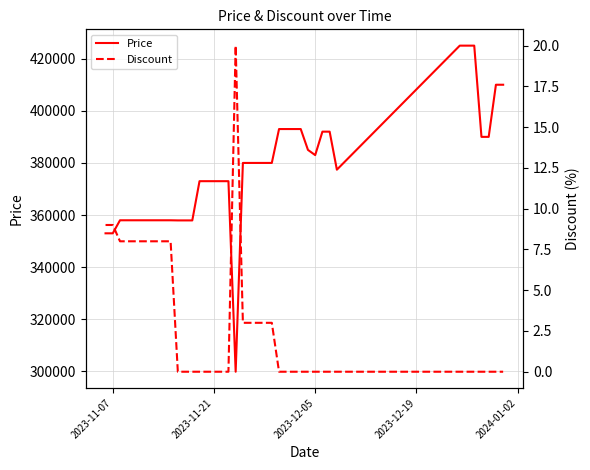

Does the chart have visible grid lines?

Yes